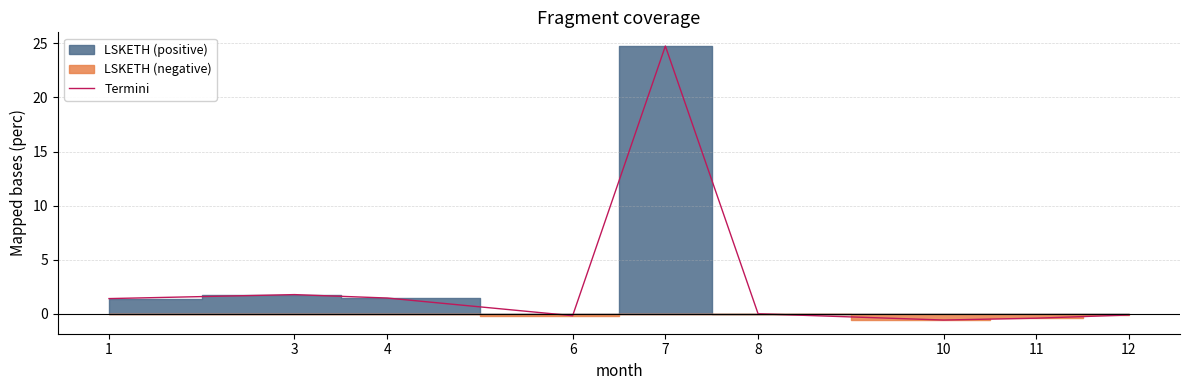

What is the change in value from 1 to 12?

-1.5